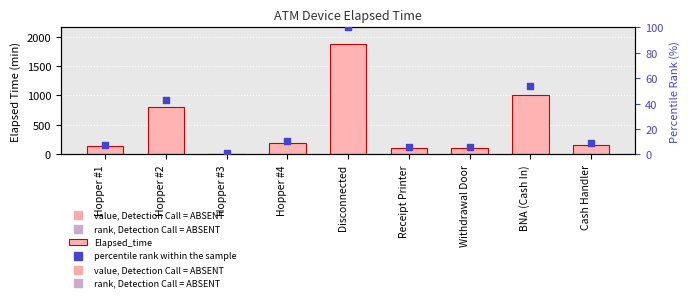

What are all the series names shown in the legend?

Elapsed_time, percentile rank within the sample